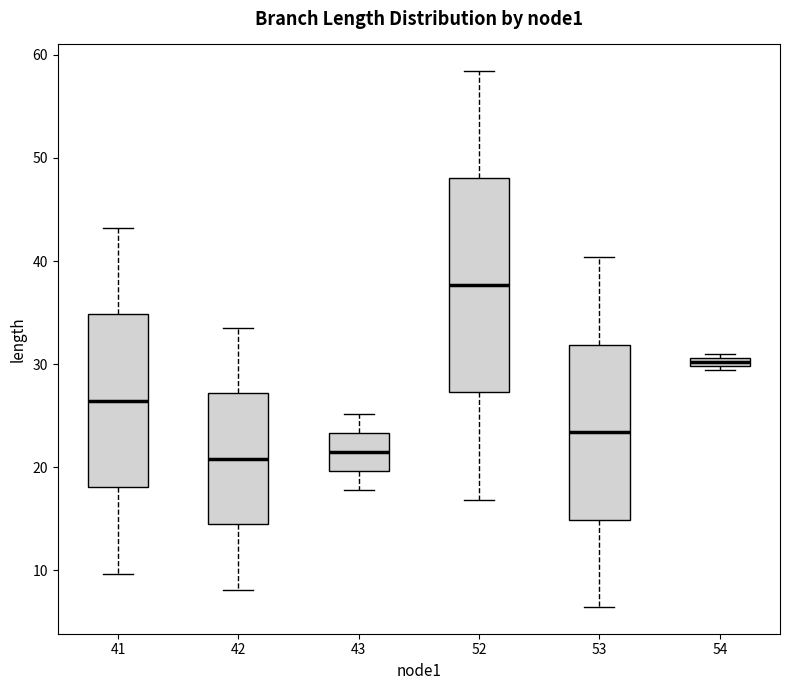

Where is the upper edge of the box at x = 54 on the y-axis? The values are not printed on the chart, so give them approximately, as read against the axis.

31